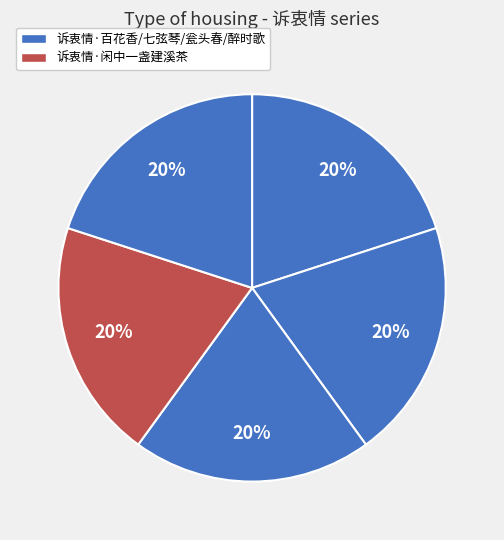

Count the number of slices in the pie.

5